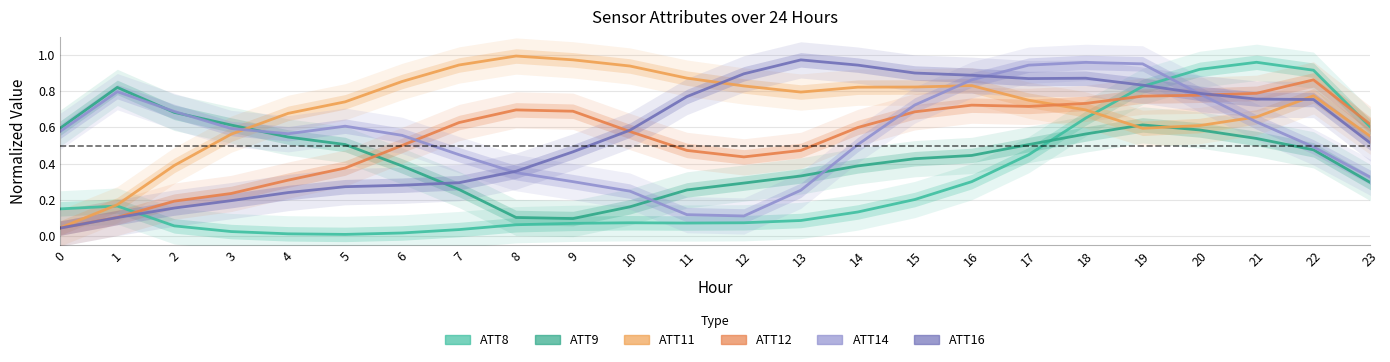

Which series ends up on top after the final intersection of ATT14 and ATT16?

ATT16